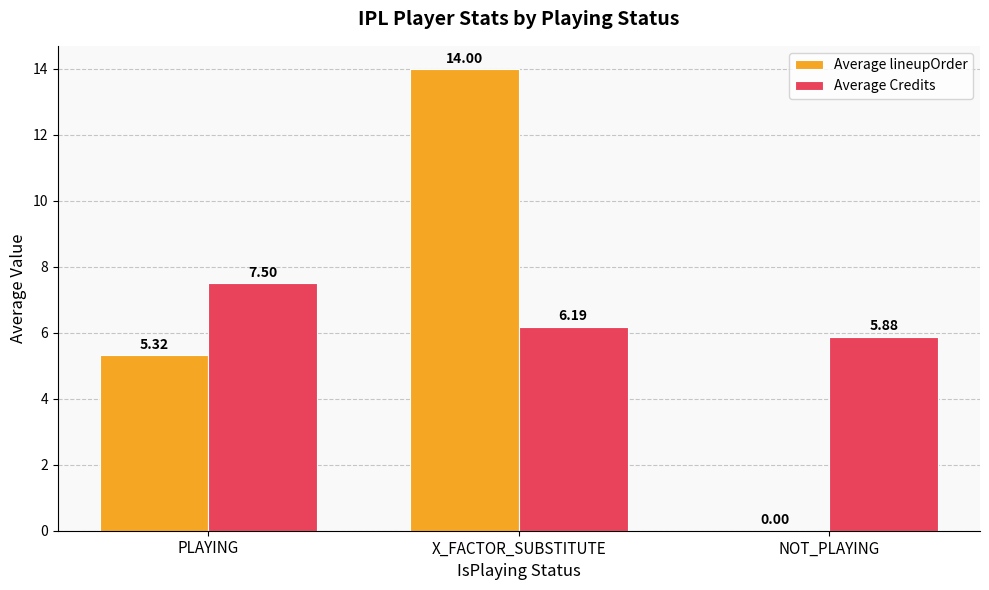

Reading left to right, what are all the values shown in this chart?

Average lineupOrder: 5.3	14.0	0.0
Average Credits: 7.5	6.2	5.9